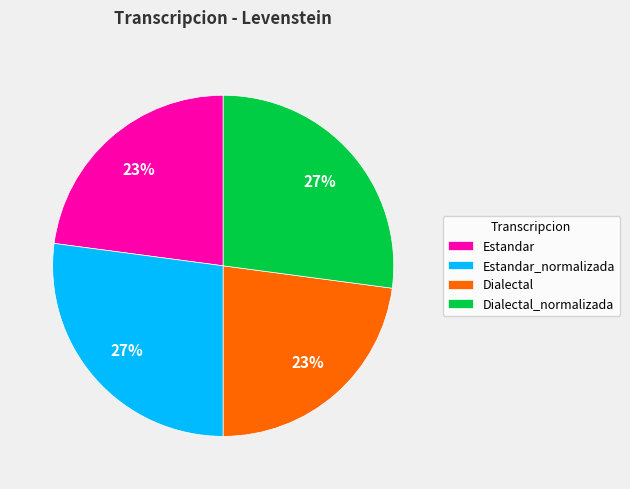

What is the ratio of the value at Dialectal_normalizada to the value at Estandar_normalizada?

1.0